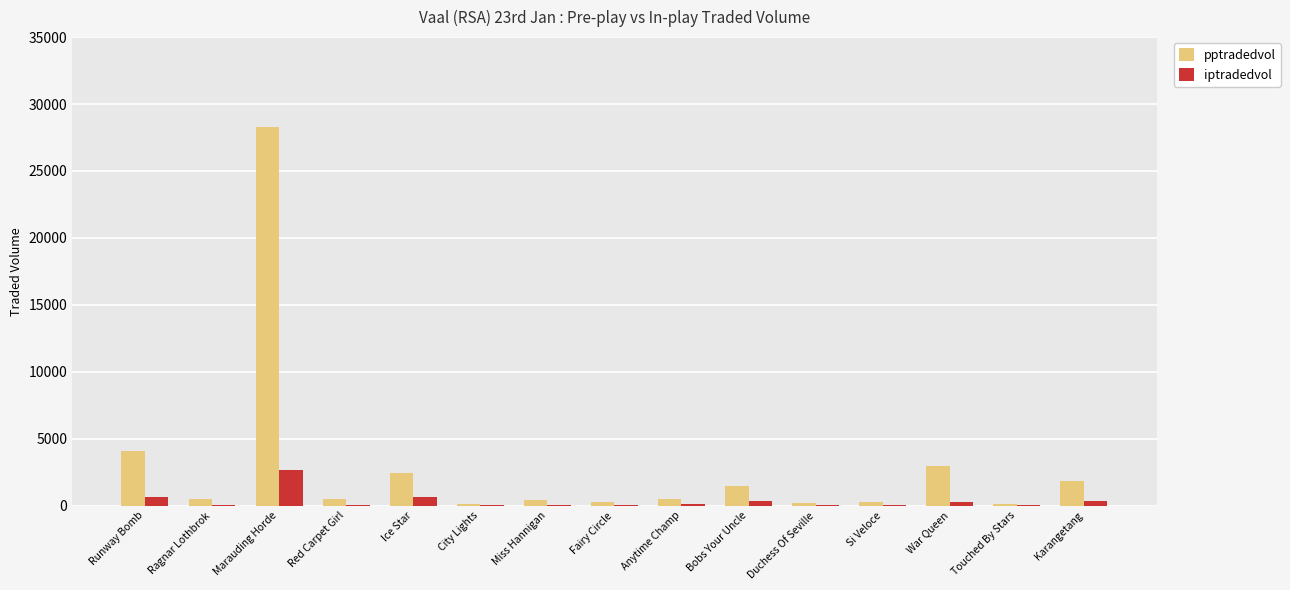

Where is pptradedvol nearest to the value 14179?

Runway Bomb